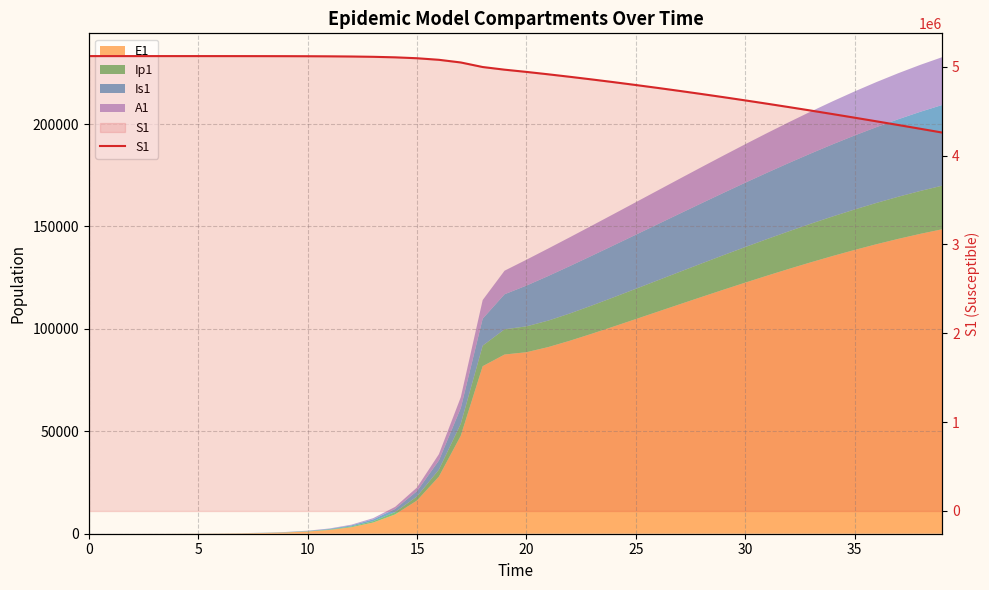

How many data points are less than 4967460?

20